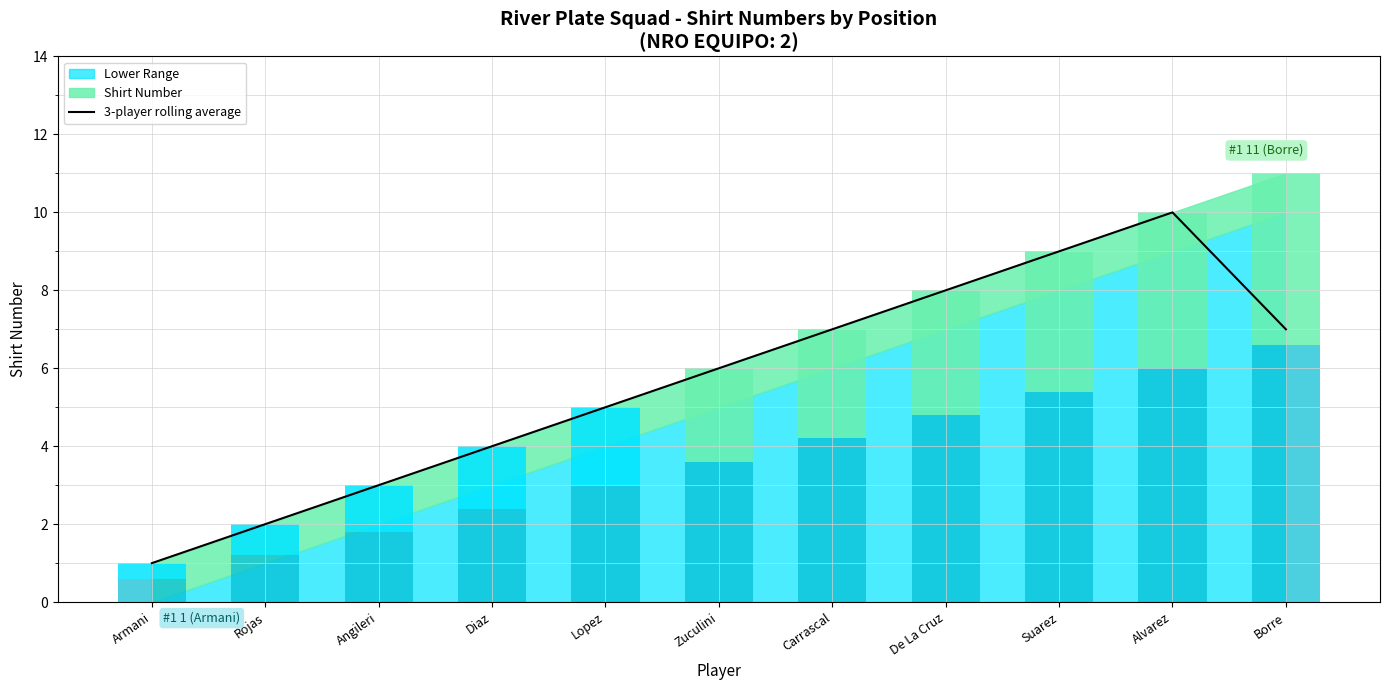

What is the minimum value for 3-player rolling average?

1.0